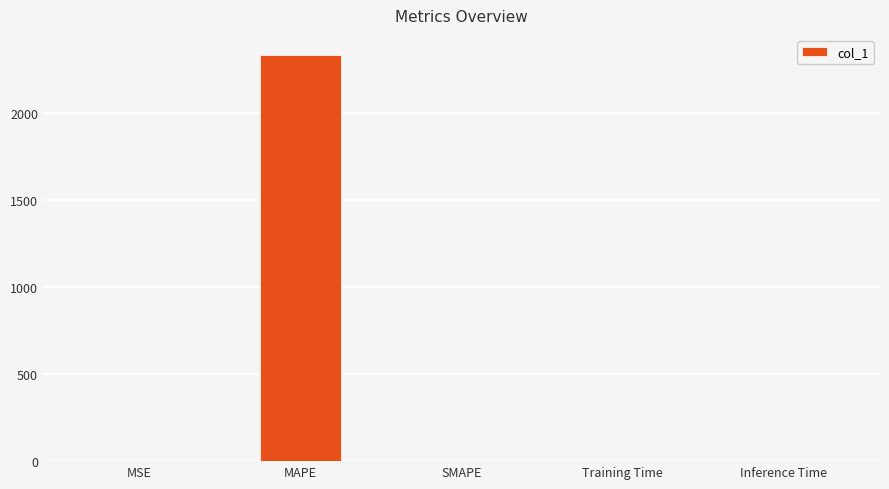

What is the maximum value shown in the chart?

2333.2